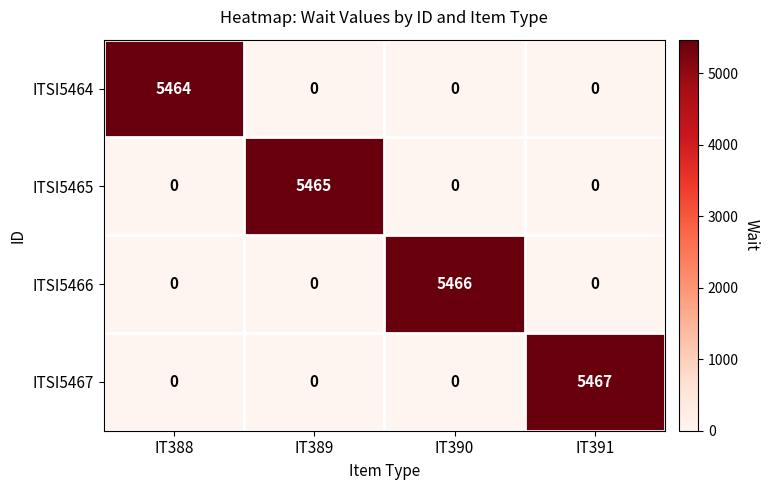

Which series has the largest total across all categories?

ITSI5467